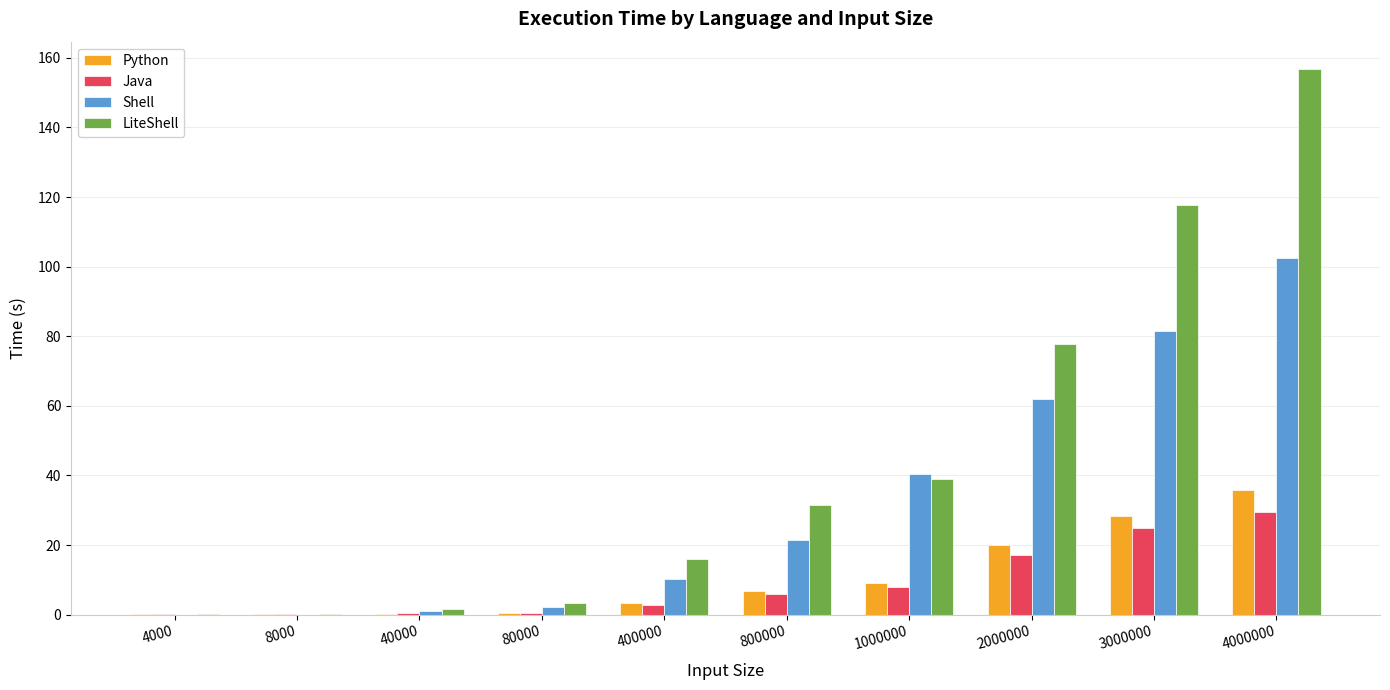

Which category has the highest value across all series?

4000000